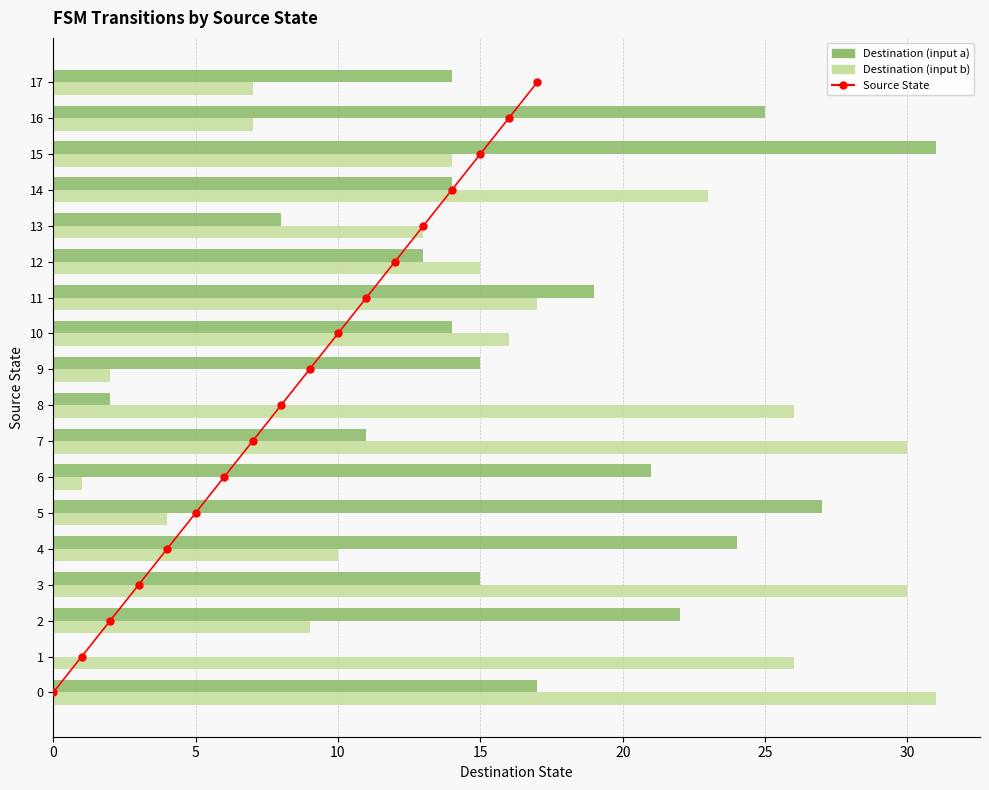

What is the maximum value for Destination (input a)?

31